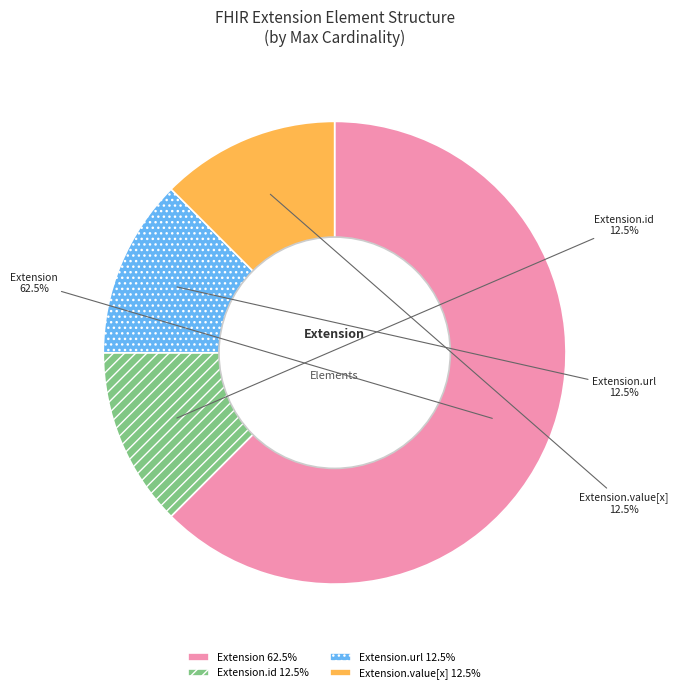

Does Extension.url represent more than half of the total?

No